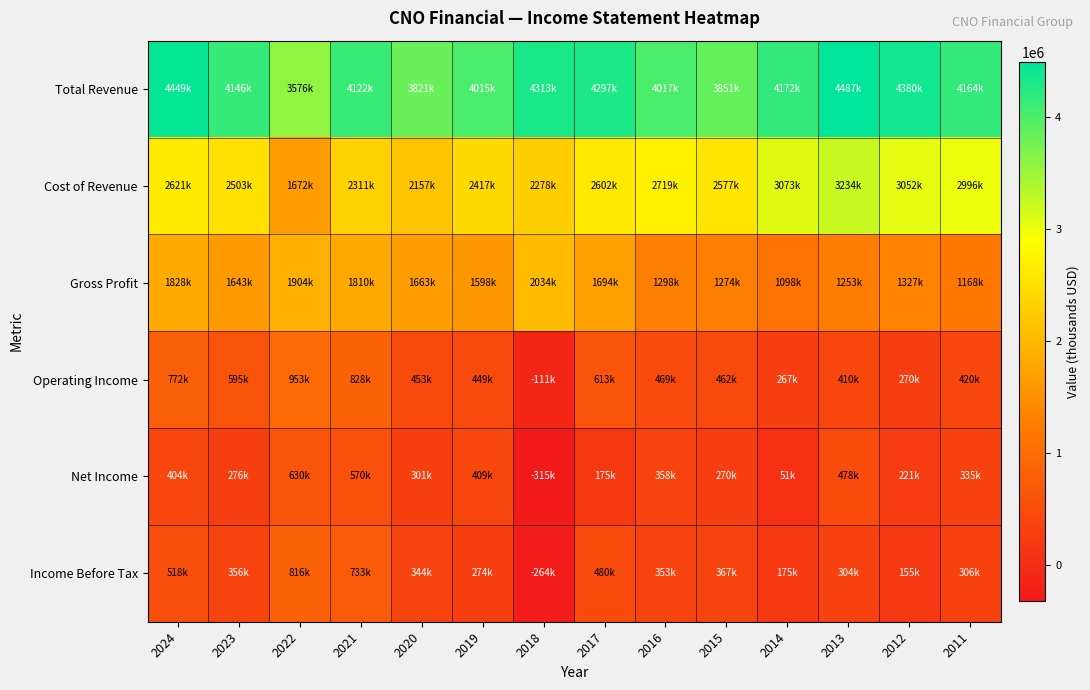

Between 2016 and 2015, which is larger?

2016